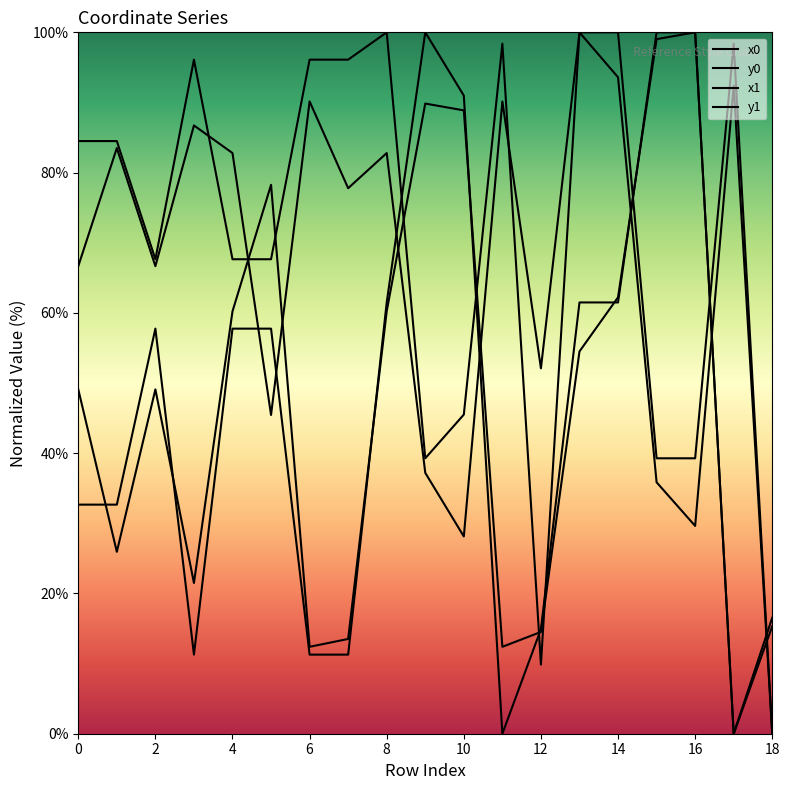

Does the chart display data point markers on the line(s)?

No